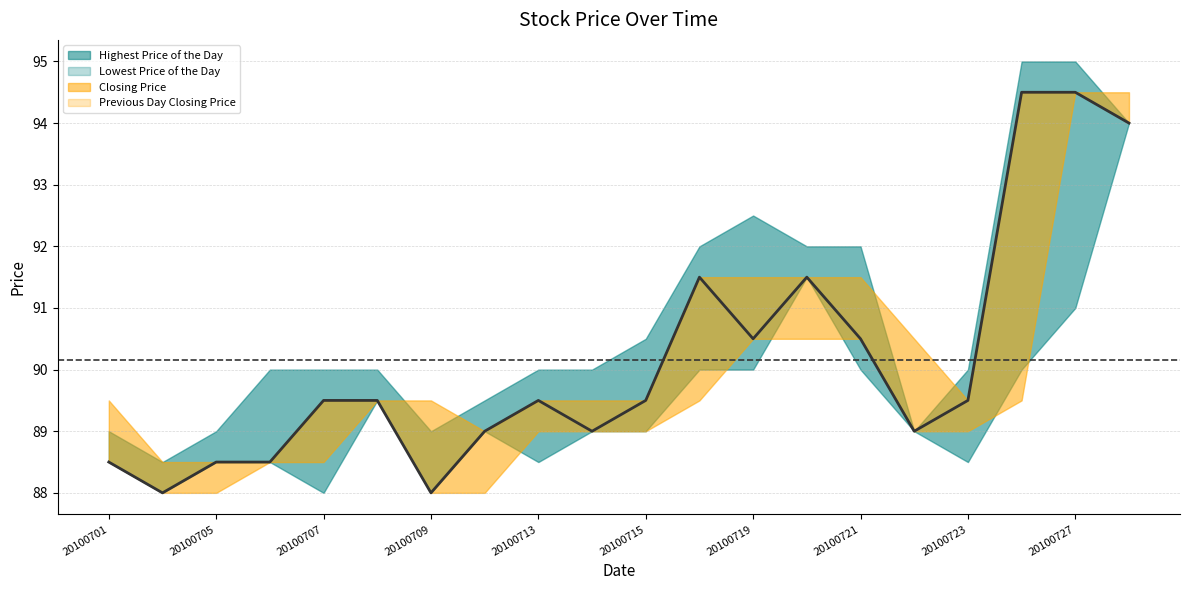

What is the value of the Highest Price of the Day point at the 1st from the left?

89.0